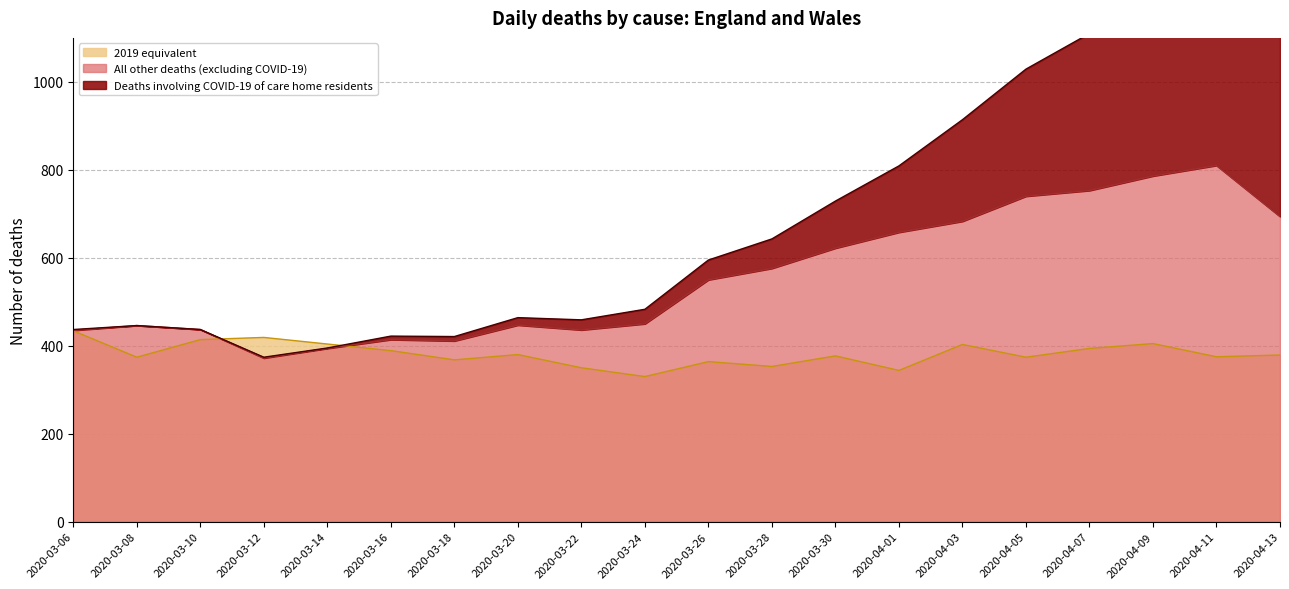

Does the chart display data point markers on the line(s)?

No